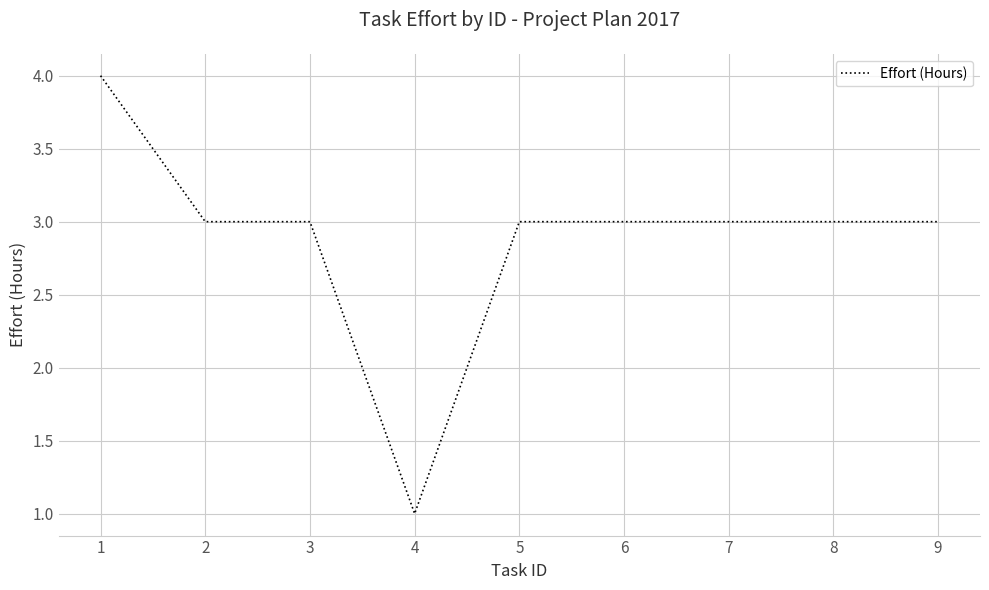

How many values are between 3 and 4?

8